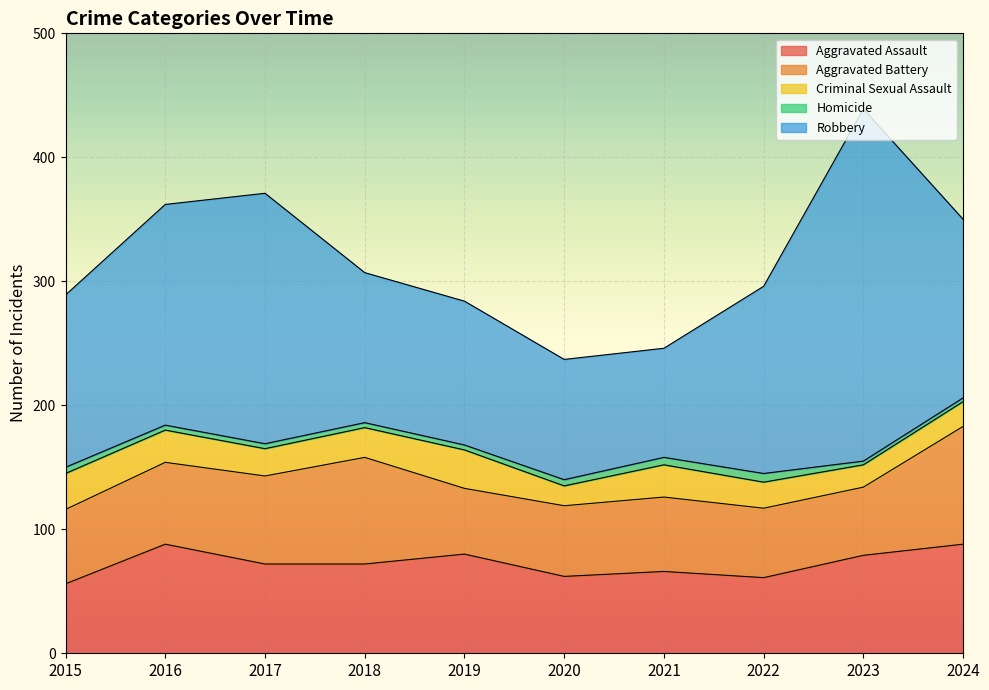

Where does the Aggravated Assault series first go above 72?

2016